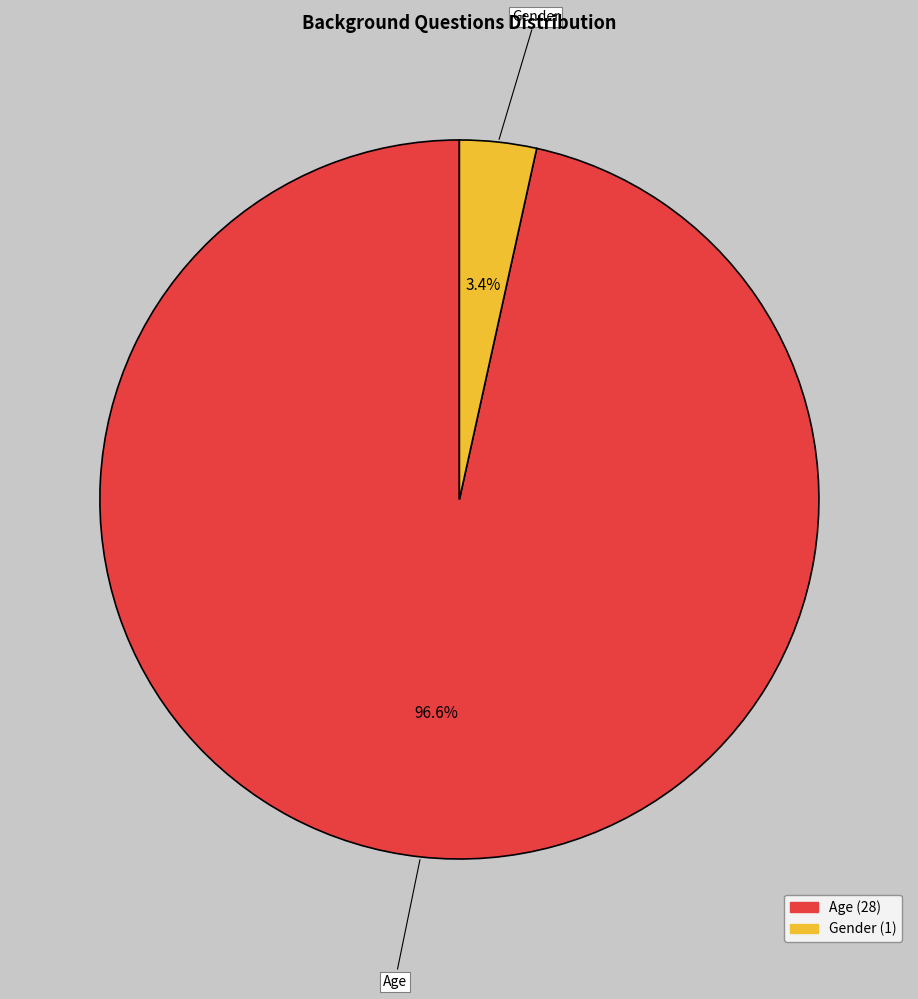

Does Age represent more than half of the total?

Yes